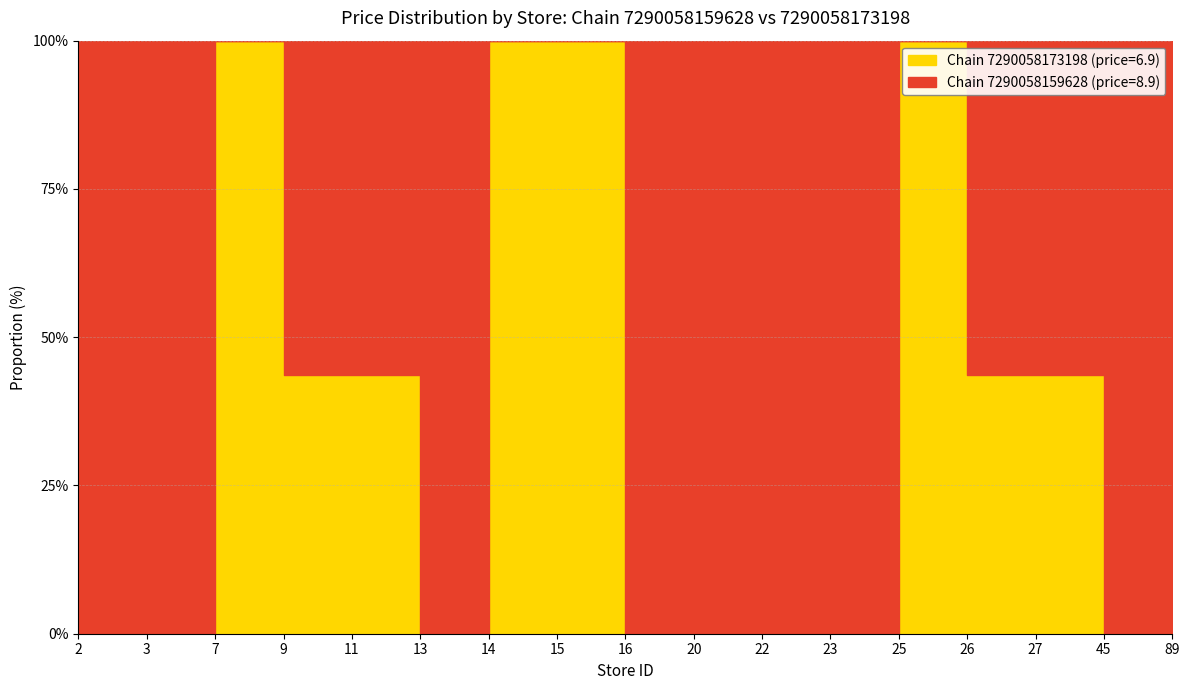

Which series has the largest range (max minus min)?

Chain 7290058173198 avg price